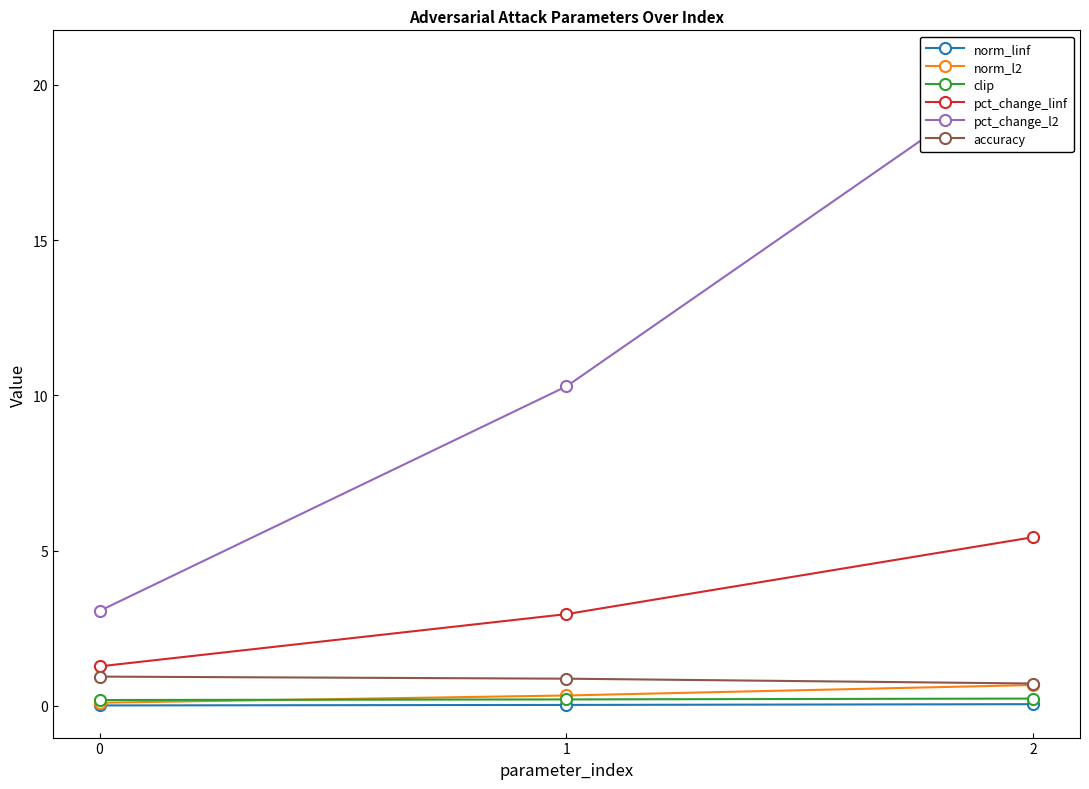

Reading left to right, what are all the values shown in this chart?

norm_linf: 0=0.0	1=0.0	2=0.1
norm_l2: 0=0.1	1=0.3	2=0.7
clip: 0=0.2	1=0.2	2=0.2
pct_change_linf: 0=1.3	1=3.0	2=5.4
pct_change_l2: 0=3.1	1=10.3	2=20.7
accuracy: 0=0.9	1=0.9	2=0.7